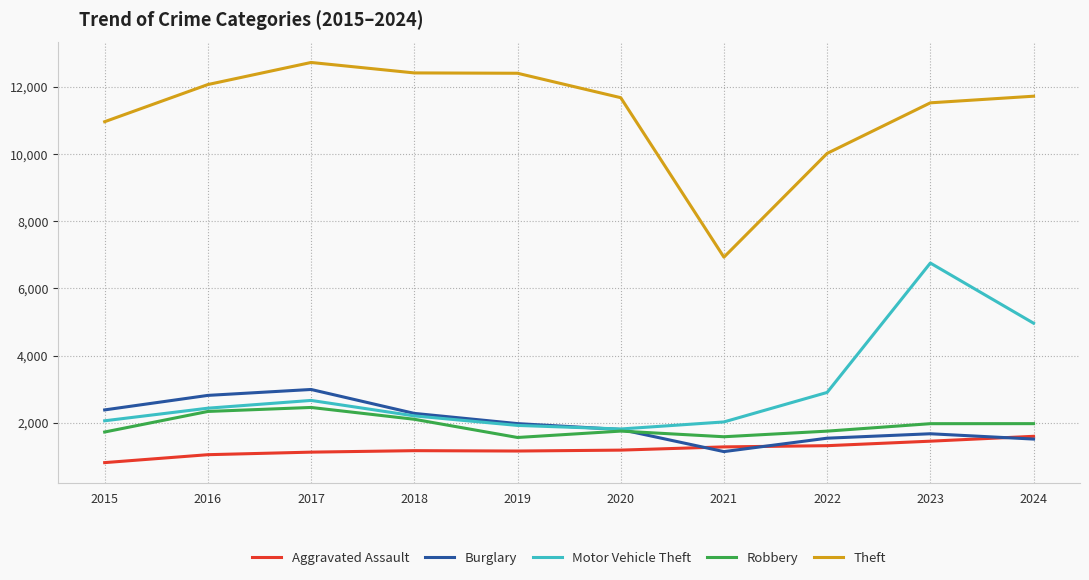

What are all the series names shown in the legend?

Aggravated Assault, Burglary, Motor Vehicle Theft, Robbery, Theft